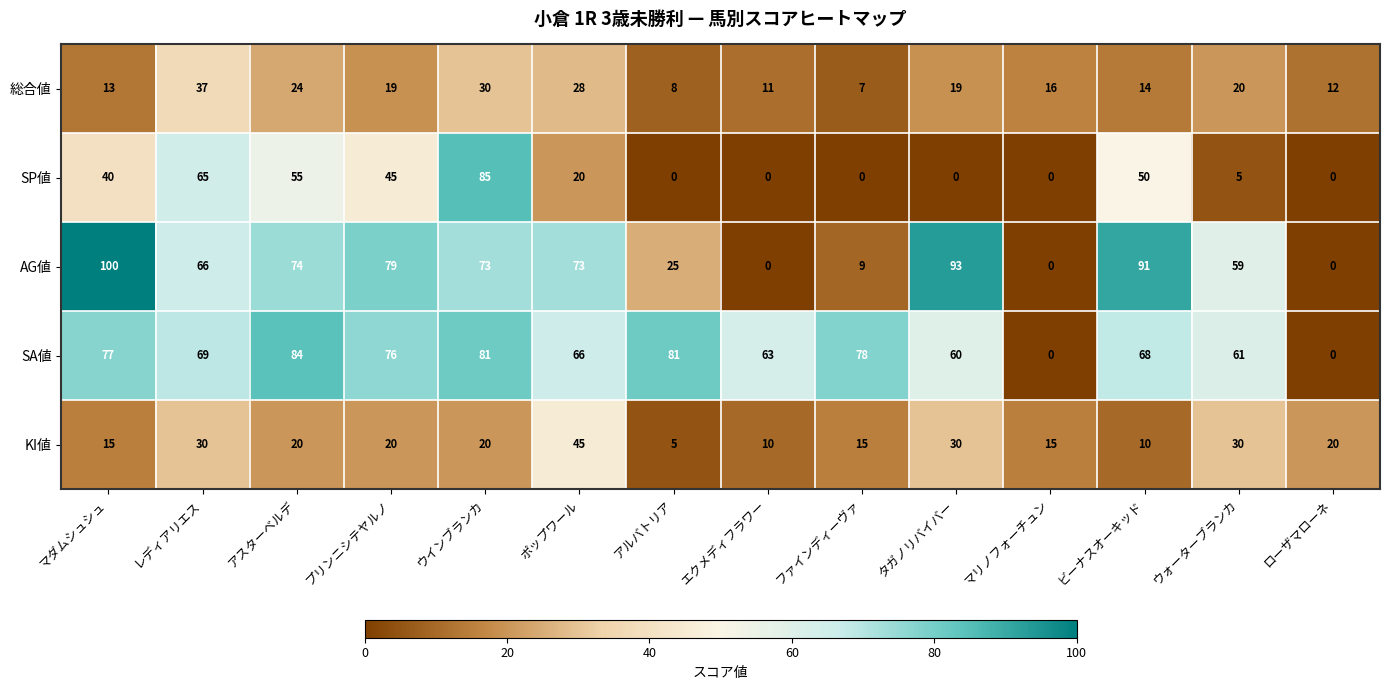

What is the total value across all series at エクメディフラワー?

84